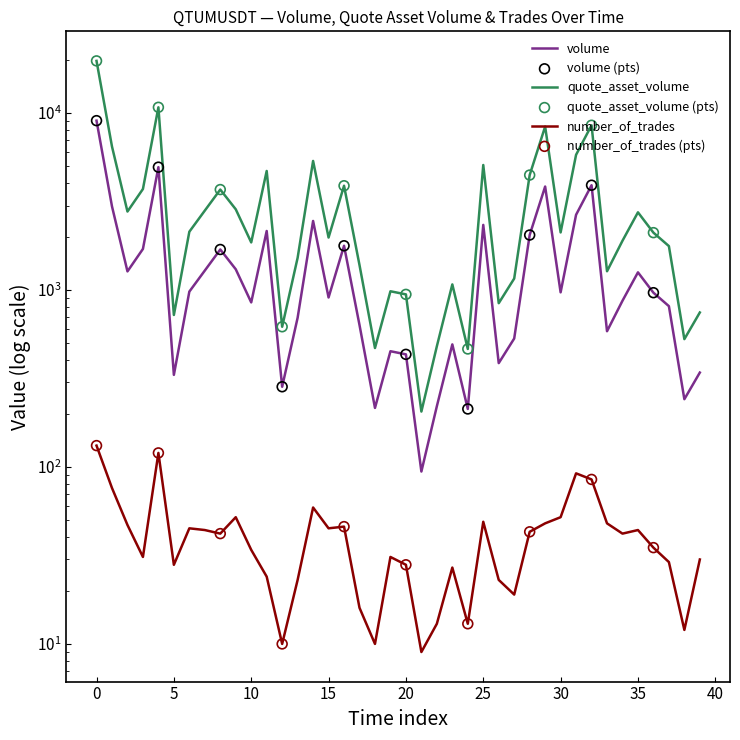

What is the total value across all series at 33?

1907.5